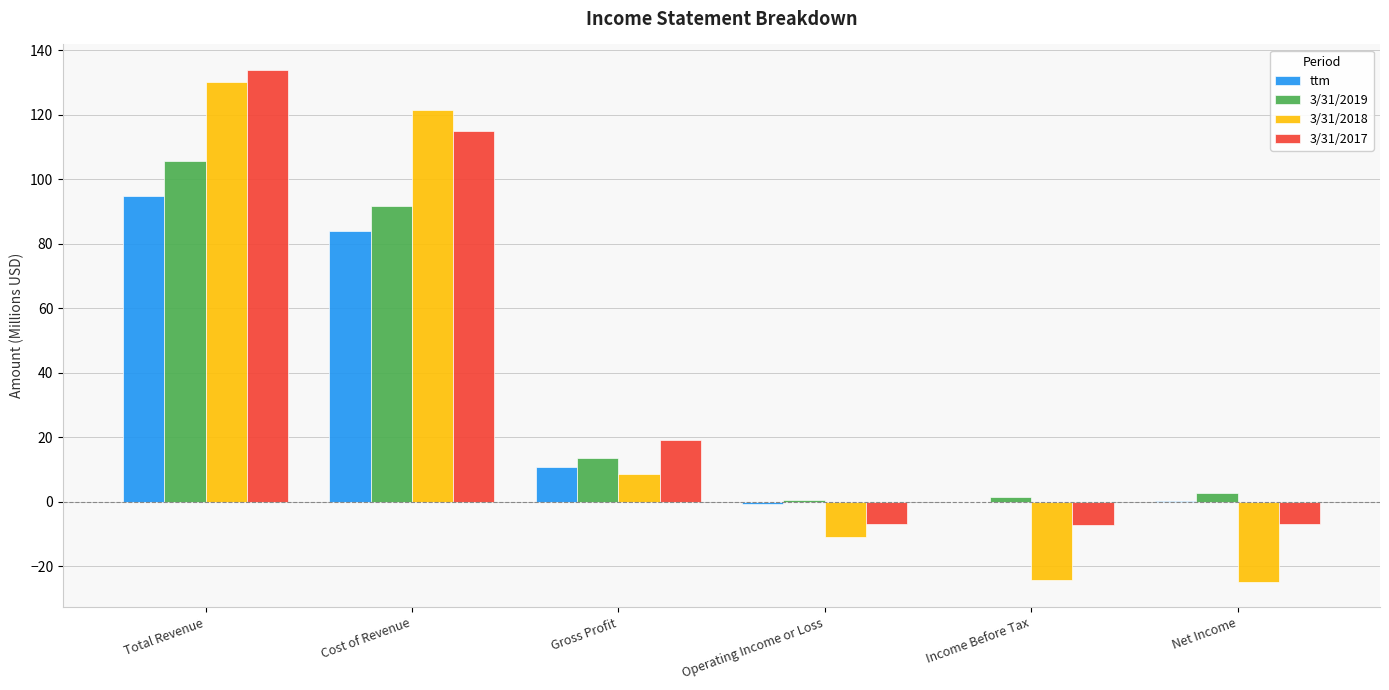

What is the sum of all 3/31/2017 values?

246.8